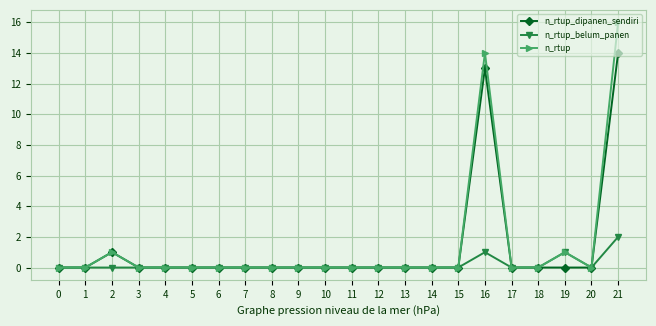

Is this an area chart (filled region under the line)?

No